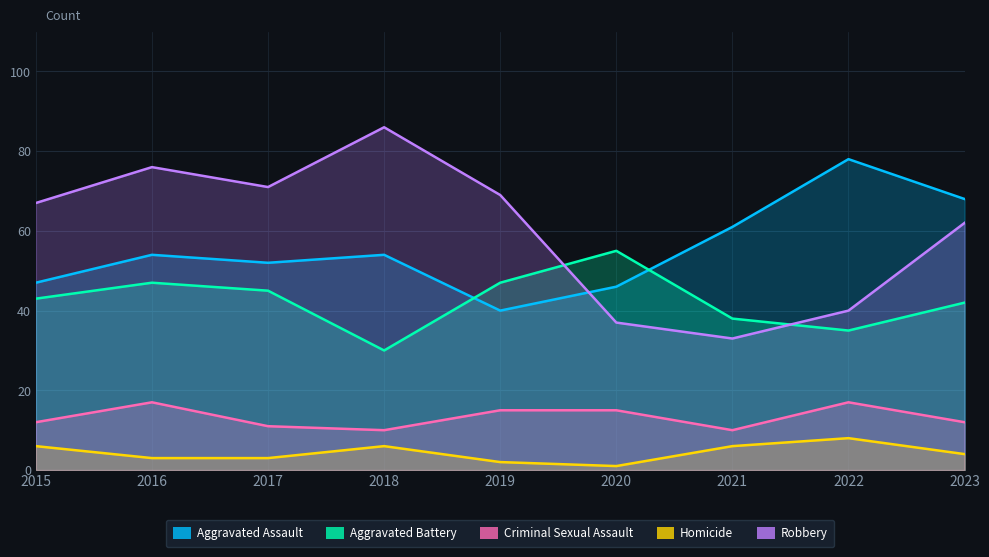

Read the Homicide value at 2022.

8